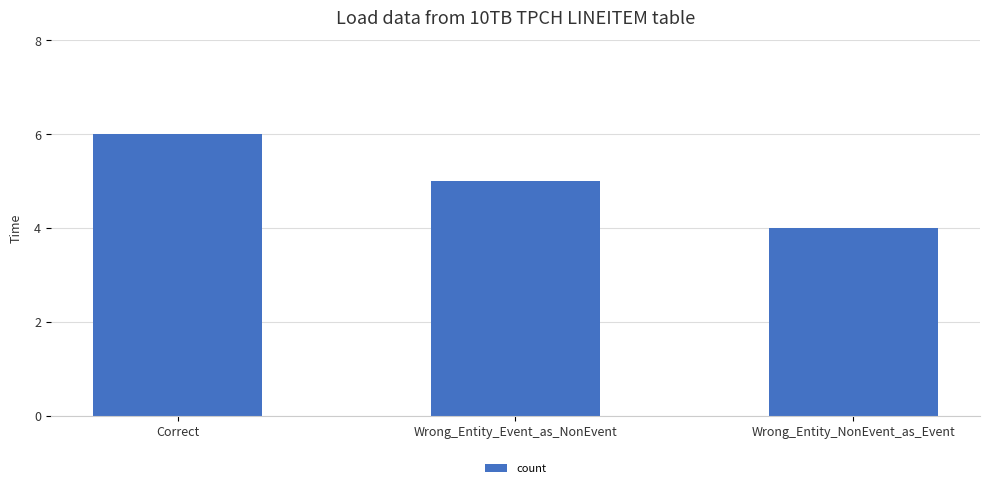

At which category does the chart reach its peak across all series?

Correct